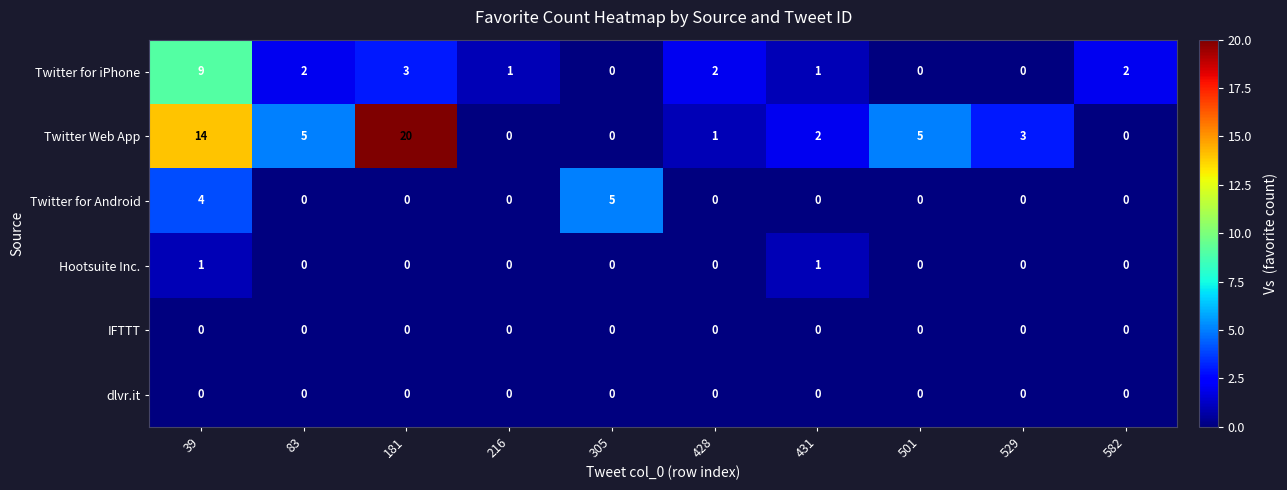

Which series has the widest spread of values?

Twitter Web App